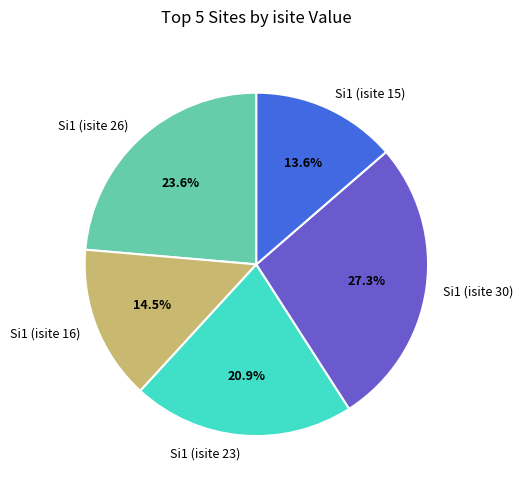

Which category has the biggest portion of the pie?

Si1 (isite 30)